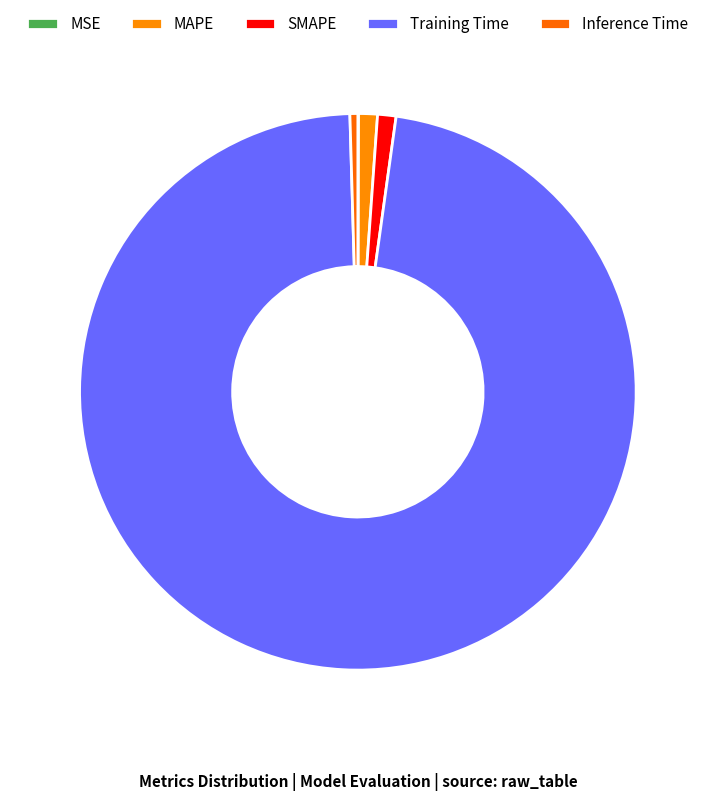

Rank the categories by value from lowest to highest.

MSE, Inference Time, SMAPE, MAPE, Training Time